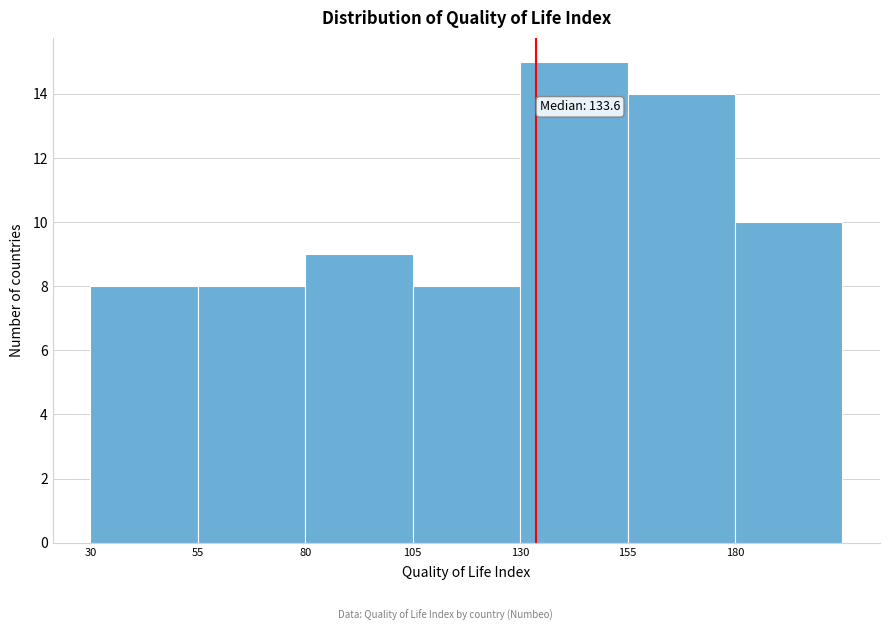

Which range on the x-axis has the tallest bar?

130 to 155